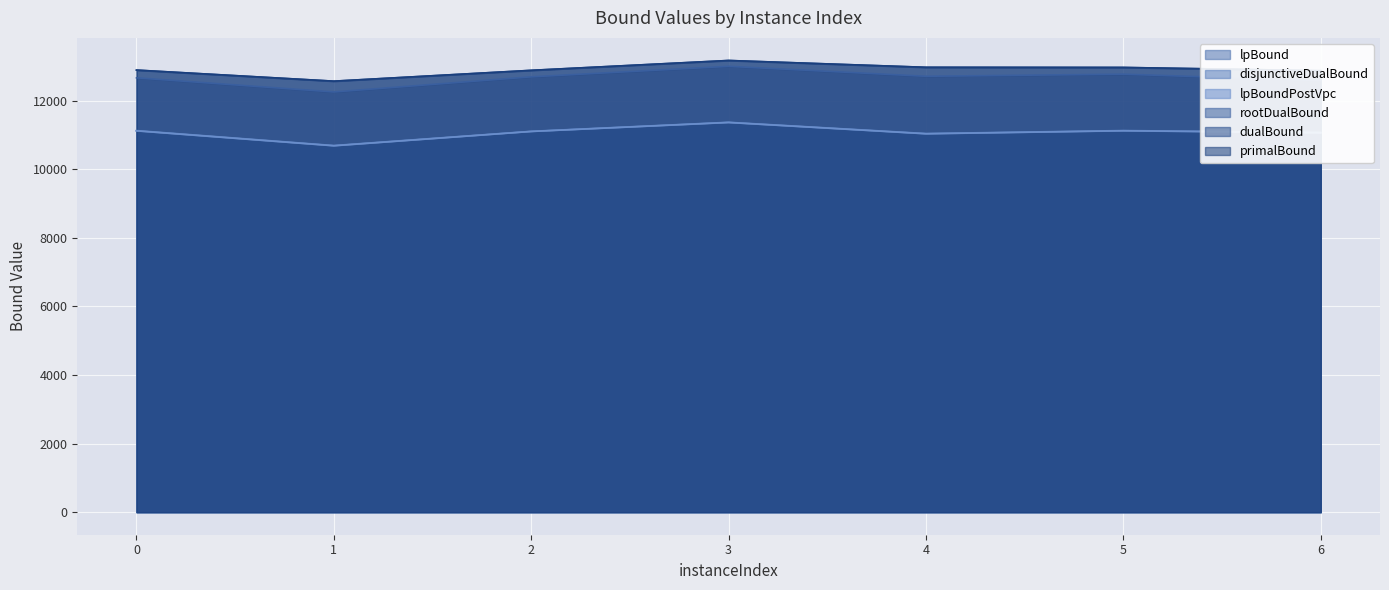

Which series has the widest spread of values?

rootDualBound